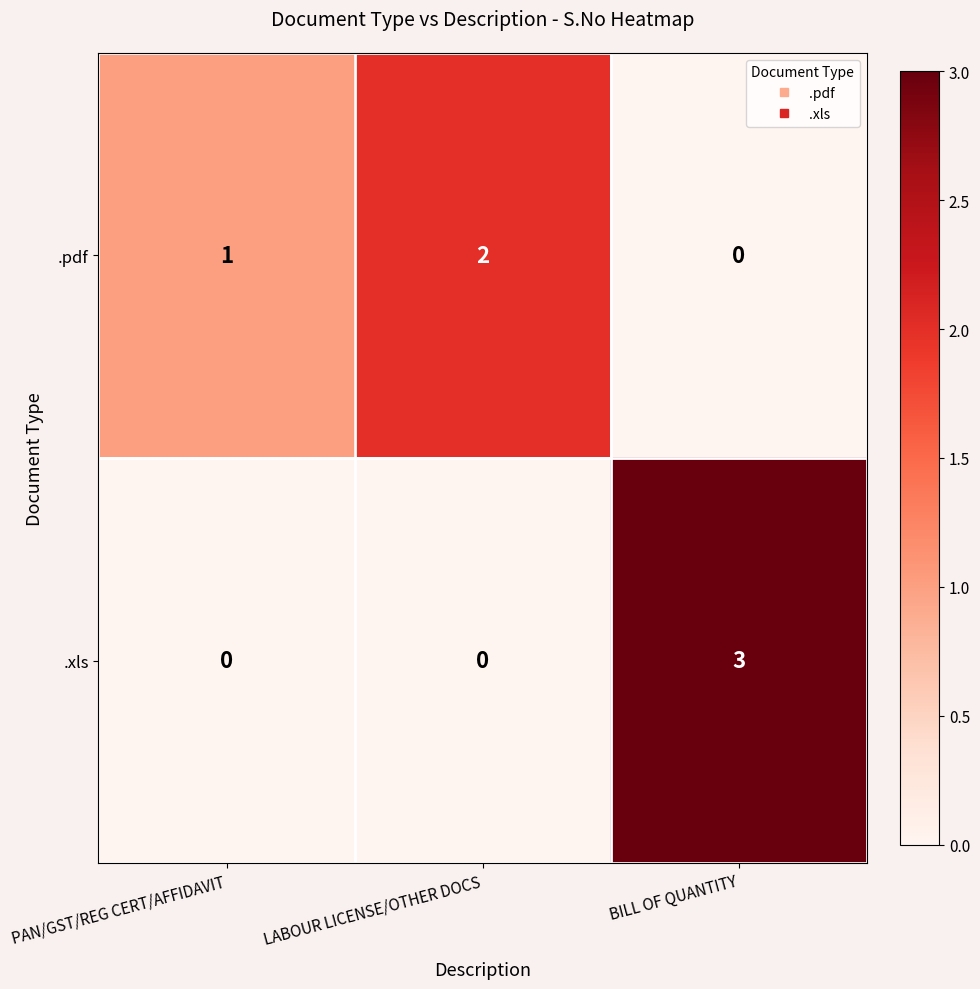

Which series changed the most between PAN/GST/REG CERT/AFFIDAVIT and BILL OF QUANTITY?

.xls